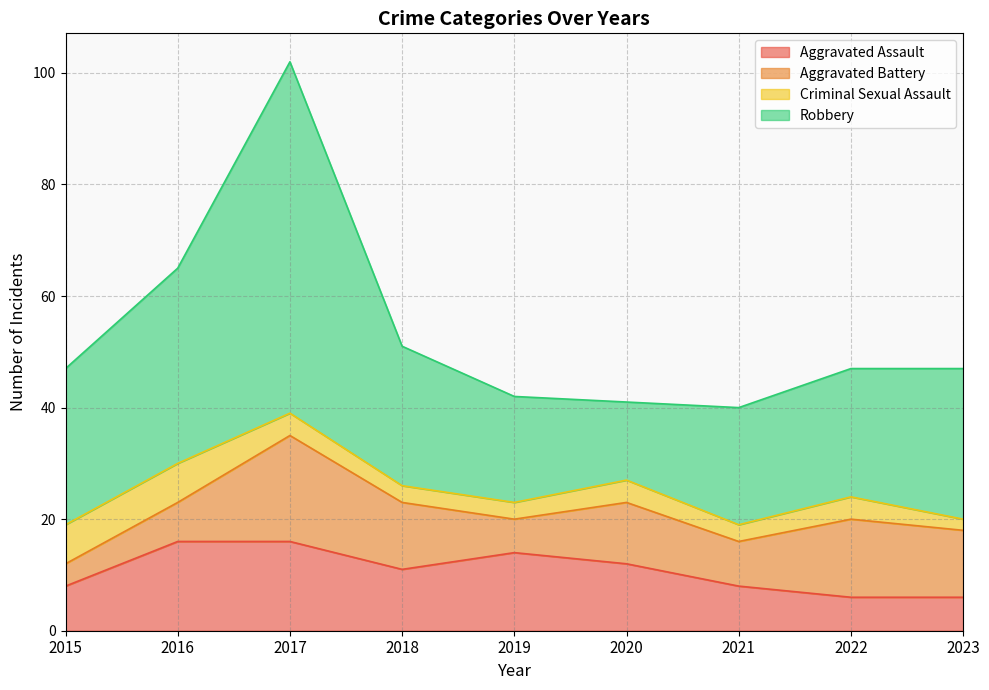

At how many categories does at least one series exceed 35?

1